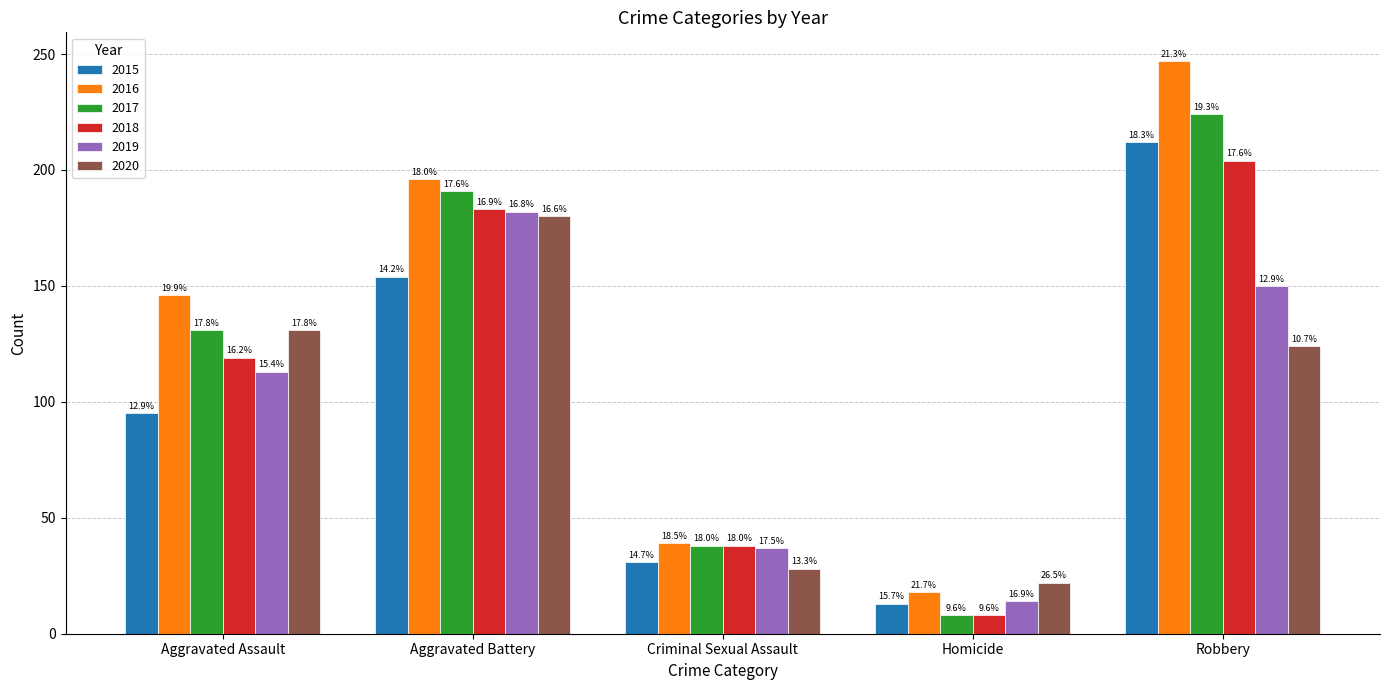

What is the difference between the maximum and minimum values in the 2019 series?

168